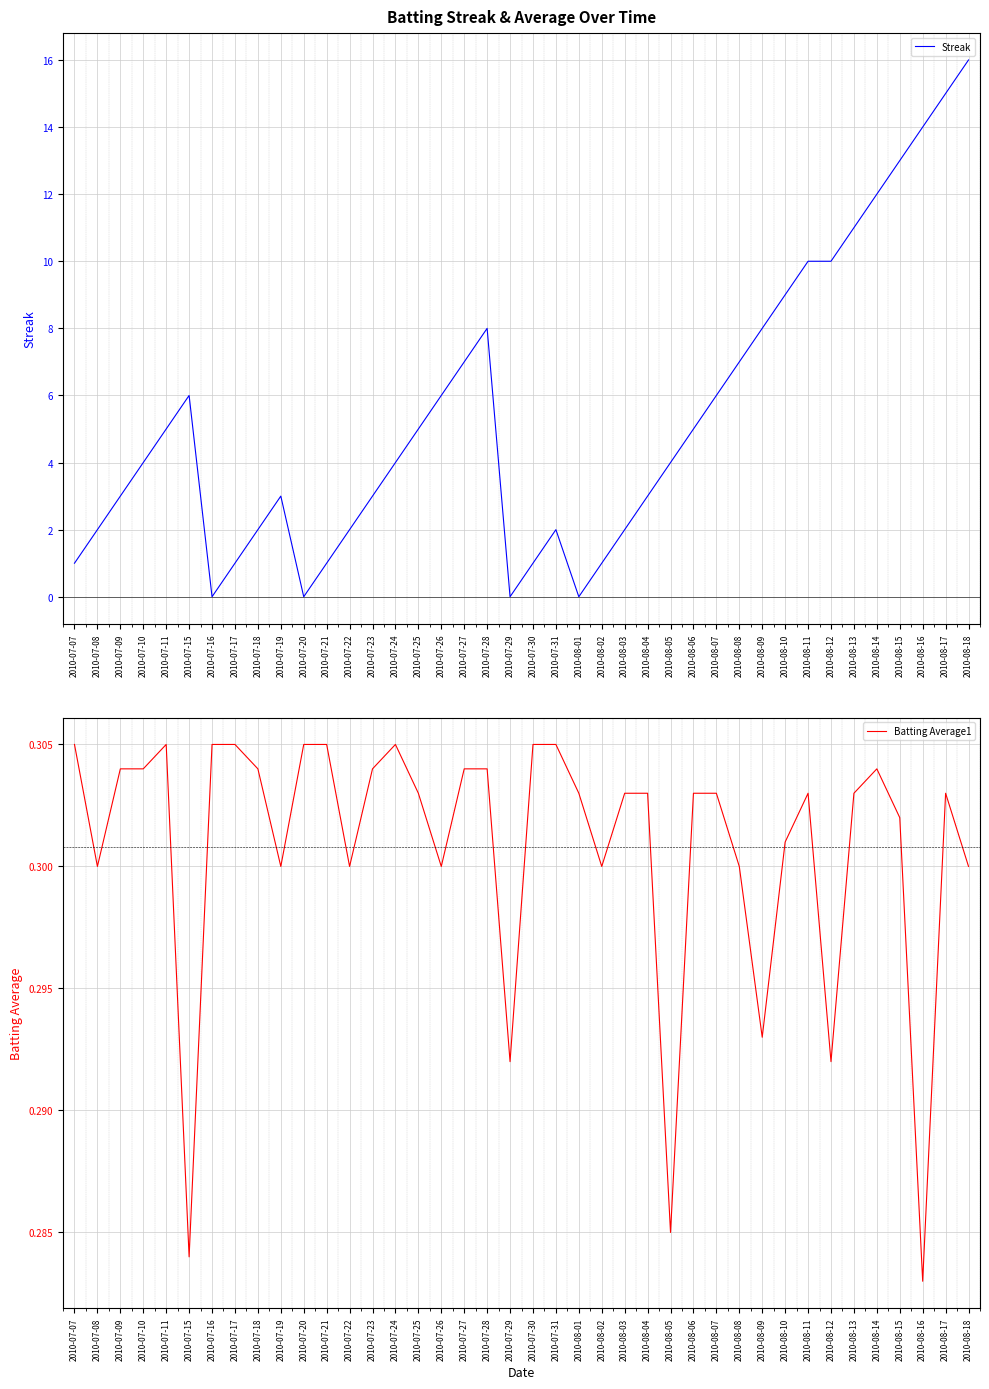

Which has a higher value, 2010-07-19 or 2010-08-16?

2010-08-16